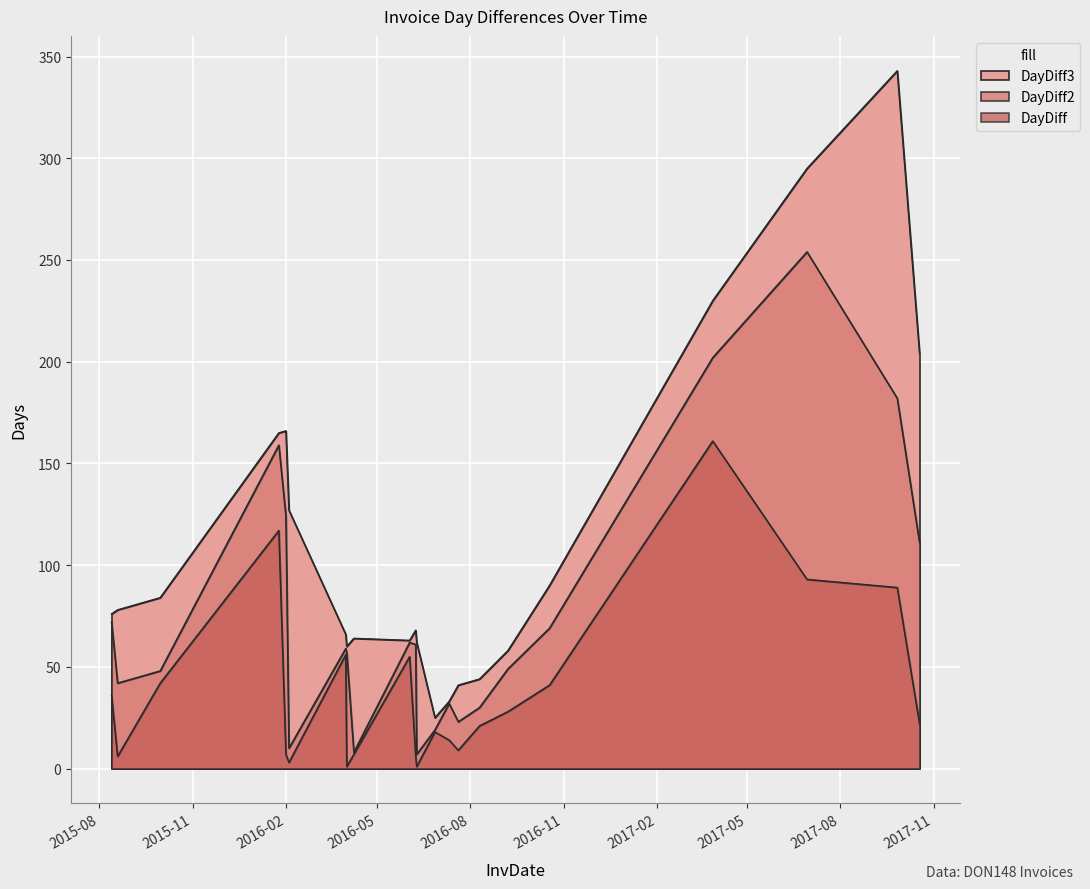

How many interior local valleys does the DayDiff series have?

5